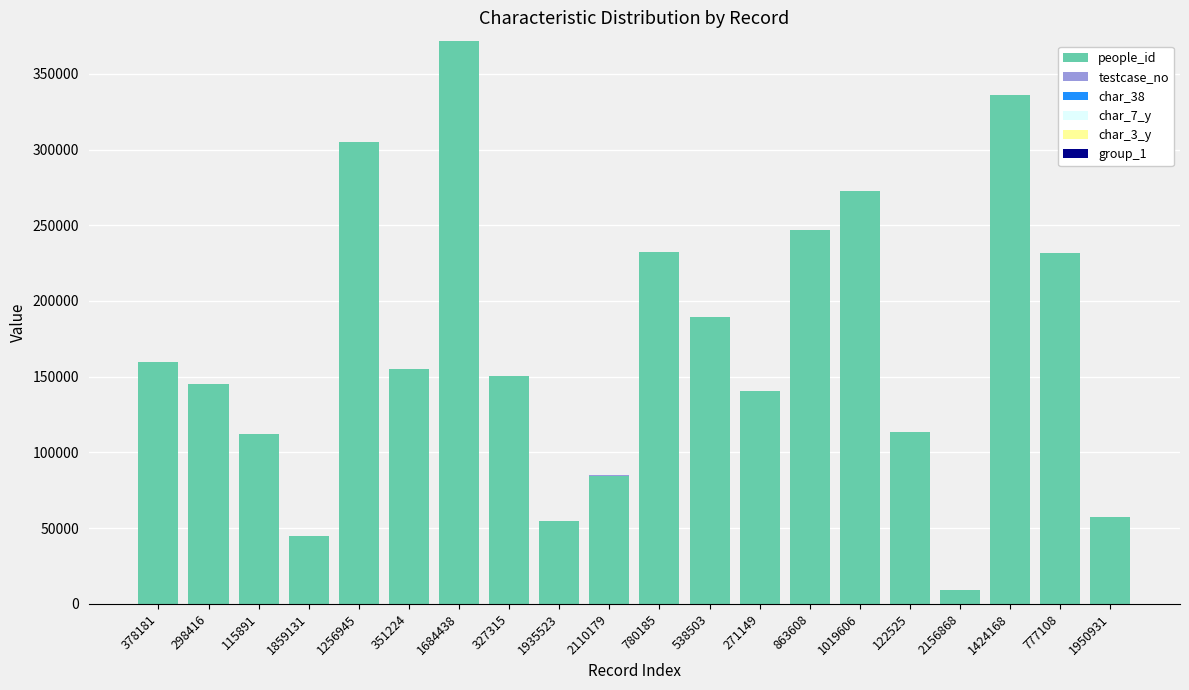

Is it true that people_id equals 54699 at 1935523?

True